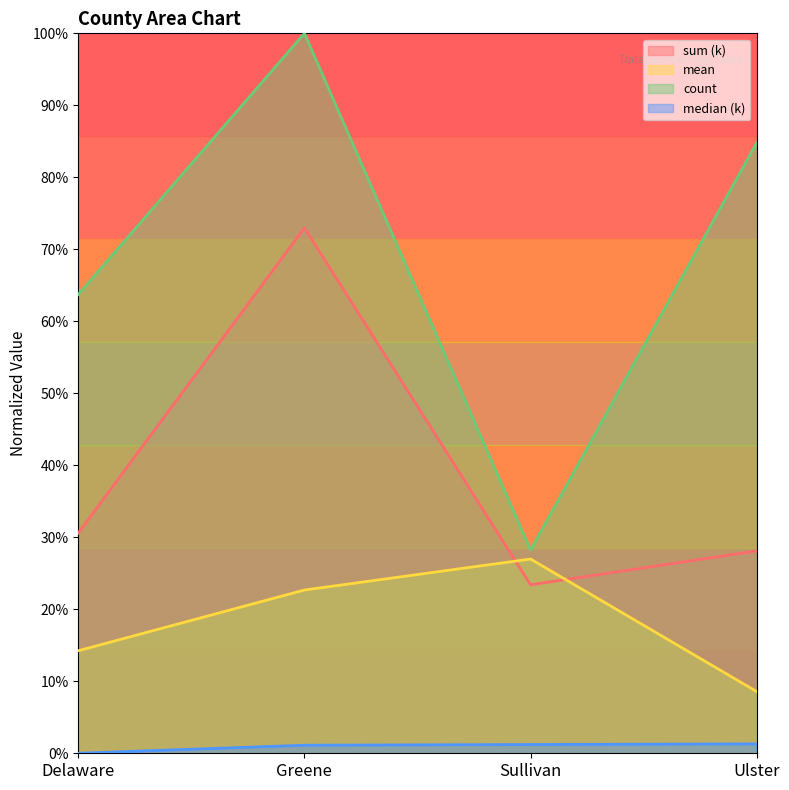

Reading right to left, transcribe all the data shown in this chart.

sum (k): Ulster=0.3	Sullivan=0.2	Greene=0.7	Delaware=0.3
mean: Ulster=0.1	Sullivan=0.3	Greene=0.2	Delaware=0.1
count: Ulster=0.8	Sullivan=0.3	Greene=1.0	Delaware=0.6
median (k): Ulster=0.0	Sullivan=0.0	Greene=0.0	Delaware=0.0